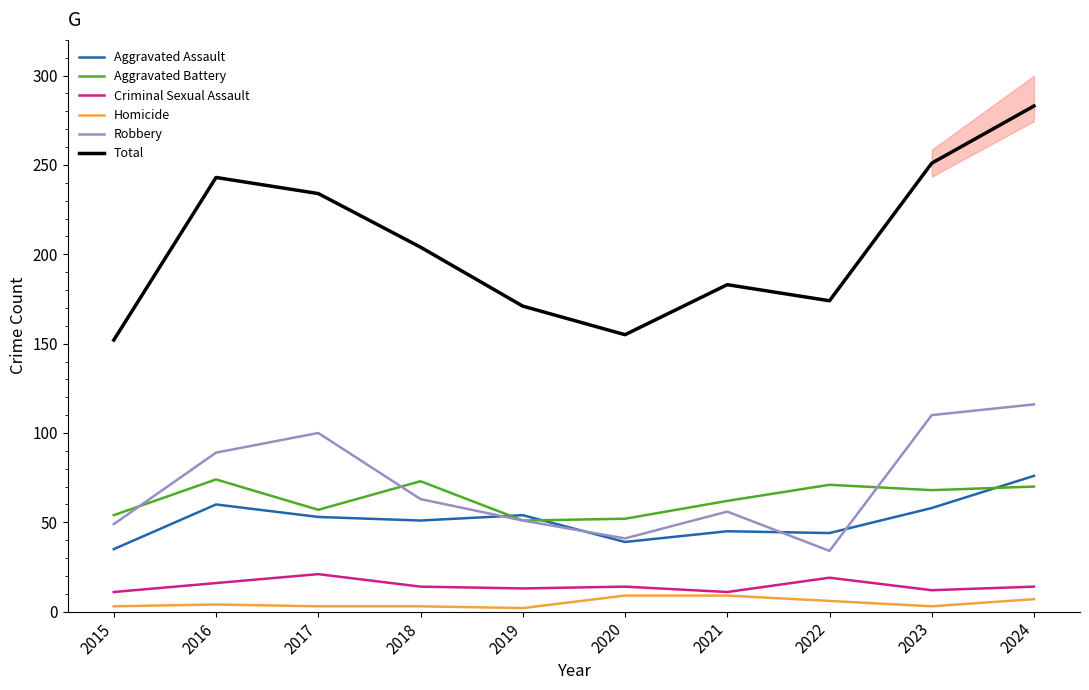

How many lines are shown in the chart?

6